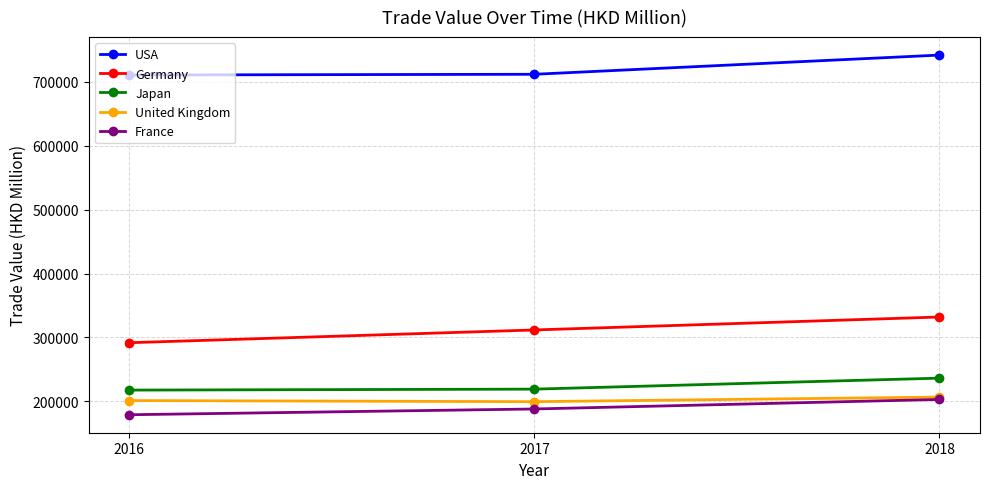

What is the value of the Germany point at the 2nd from the left?

311706.5